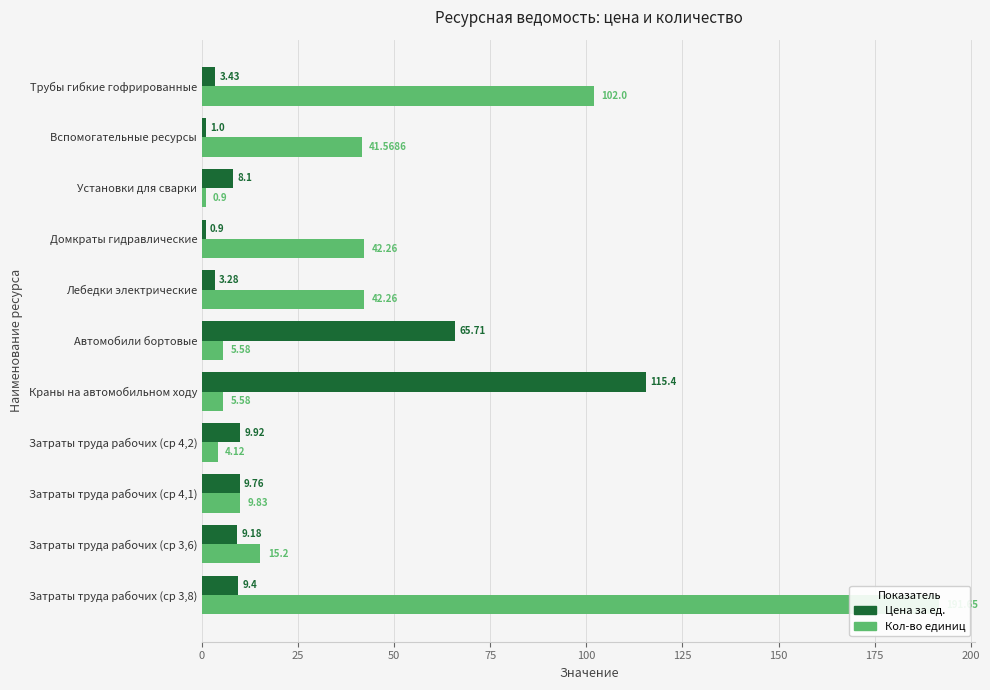

At how many categories does at least one series exceed 79?

3